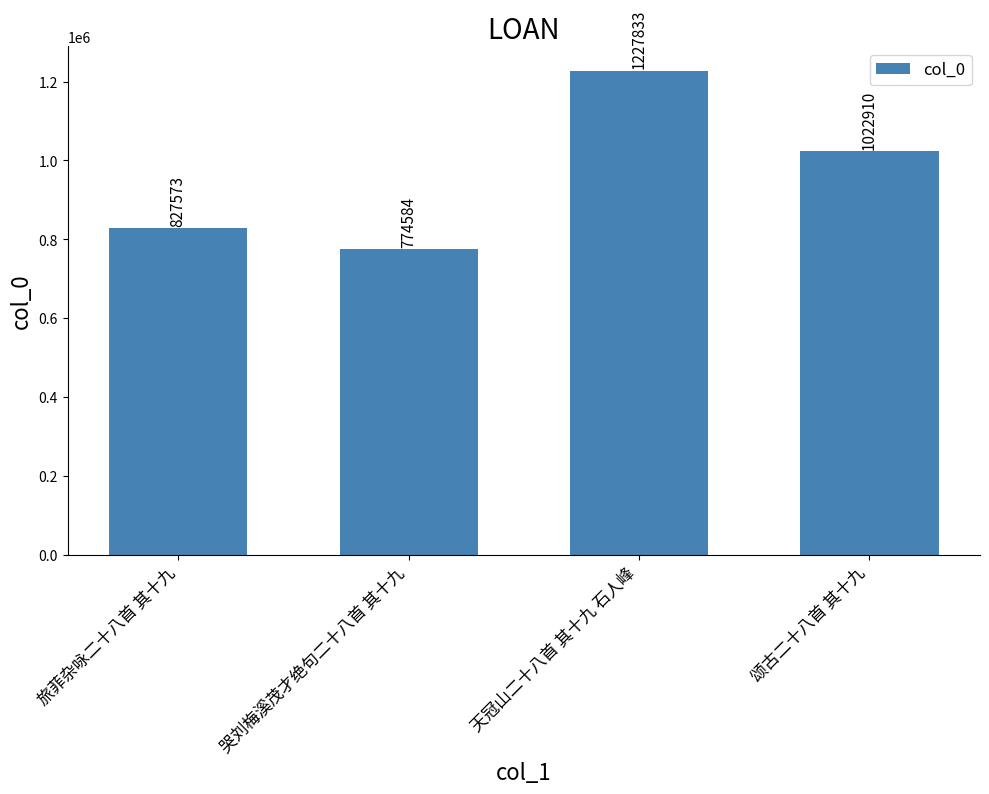

The value at 颂古二十八首 其十九 is 1022910. True or false?

True